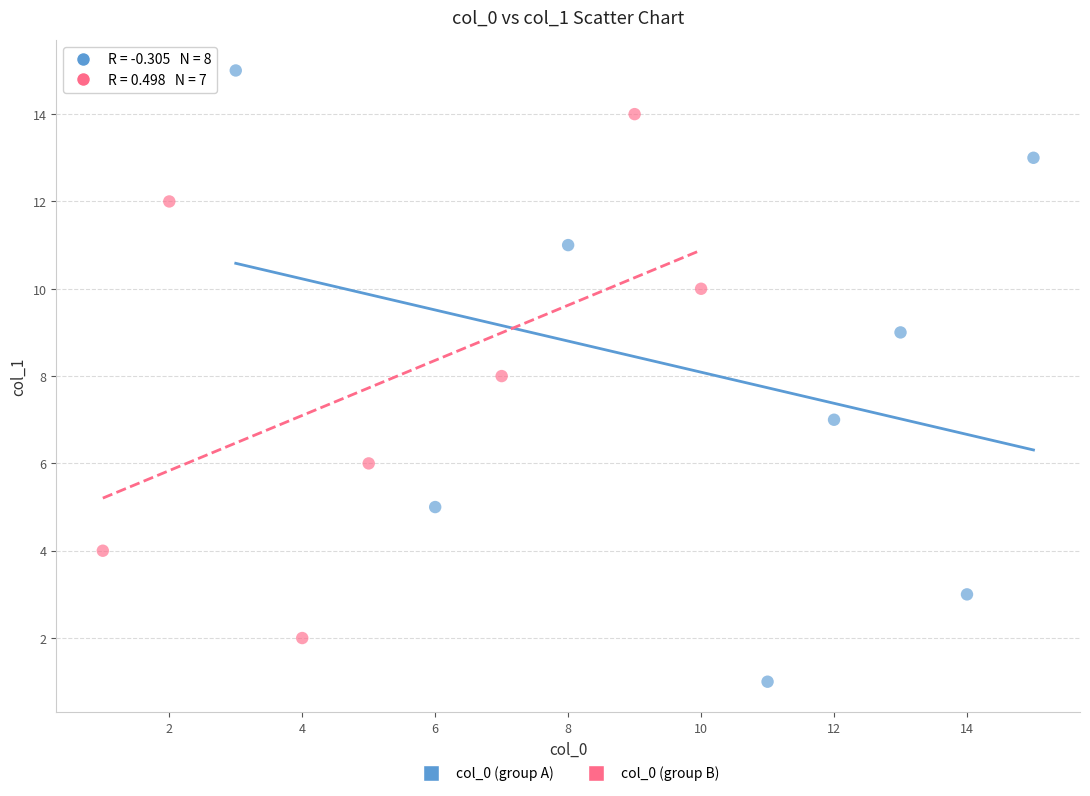

Which series has the largest Y range (max minus min)?

col_0 (group A)